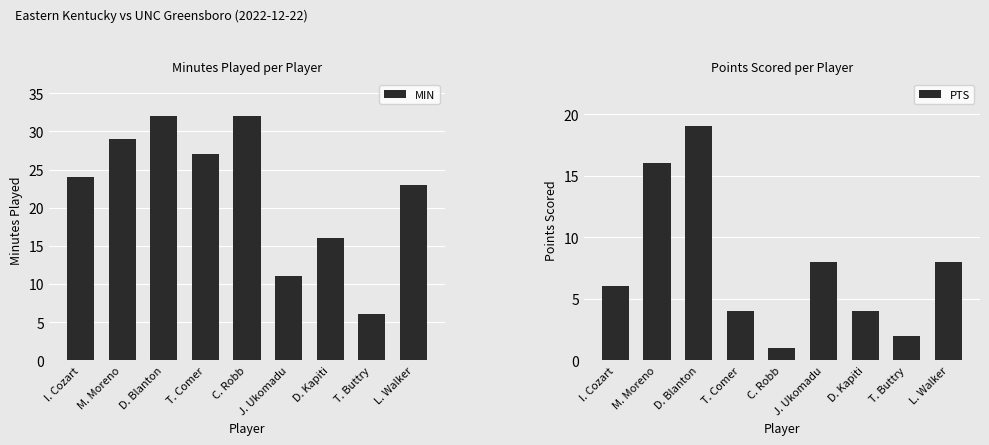

What is the minimum value shown in the chart?

1